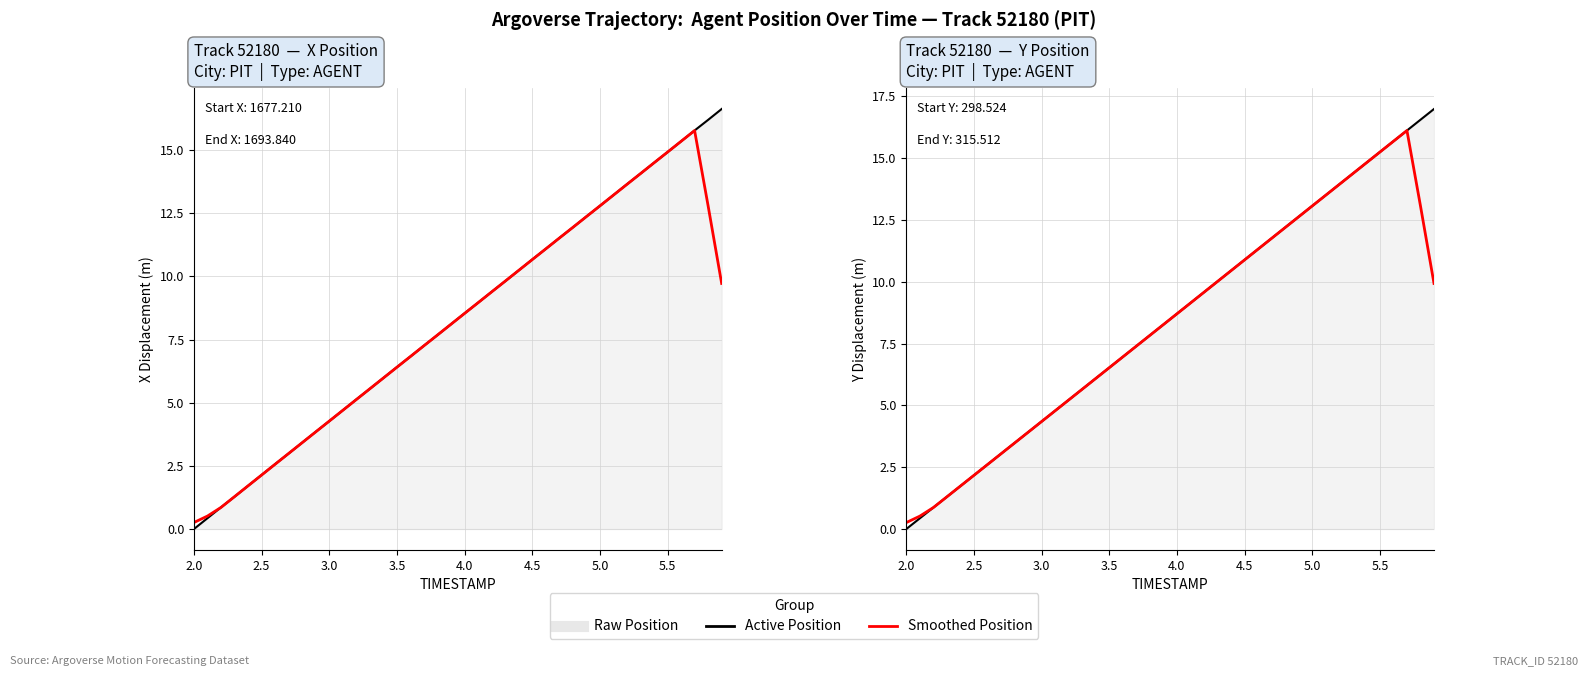

Reading left to right, list all the values displayed in this chart.

X (Active): 0.0	0.4	0.9	1.3	1.7	2.1	2.6	3.0	3.4	3.8	4.3	4.7	5.1	5.5	6.0	6.4	6.8	7.3	7.7	8.1	8.5	9.0	9.4	9.8	10.2	10.7	11.1	11.5	11.9	12.4	12.8	13.2	13.6	14.1	14.5	14.9	15.3	15.8	16.2	16.6
X (Smoothed): 0.3	0.5	0.9	1.3	1.7	2.1	2.6	3.0	3.4	3.8	4.3	4.7	5.1	5.6	6.0	6.4	6.8	7.3	7.7	8.1	8.5	9.0	9.4	9.8	10.2	10.7	11.1	11.5	11.9	12.4	12.8	13.2	13.6	14.1	14.5	14.9	15.4	15.8	12.8	9.7
Y (Active): 0.0	0.4	0.9	1.3	1.7	2.2	2.6	3.0	3.5	3.9	4.3	4.8	5.2	5.7	6.1	6.5	7.0	7.4	7.8	8.3	8.7	9.1	9.6	10.0	10.4	10.9	11.3	11.8	12.2	12.6	13.1	13.5	13.9	14.4	14.8	15.2	15.7	16.1	16.6	17.0
Y (Smoothed): 0.3	0.5	0.9	1.3	1.7	2.2	2.6	3.0	3.5	3.9	4.3	4.8	5.2	5.7	6.1	6.5	7.0	7.4	7.8	8.3	8.7	9.1	9.6	10.0	10.4	10.9	11.3	11.8	12.2	12.6	13.1	13.5	13.9	14.4	14.8	15.2	15.7	16.1	13.1	9.9